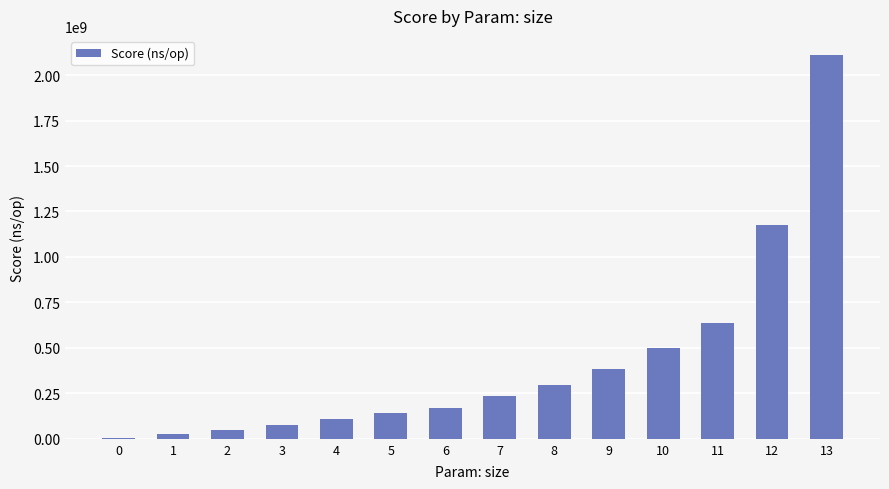

What is the ratio of the value at 4 to the value at 8?

0.4